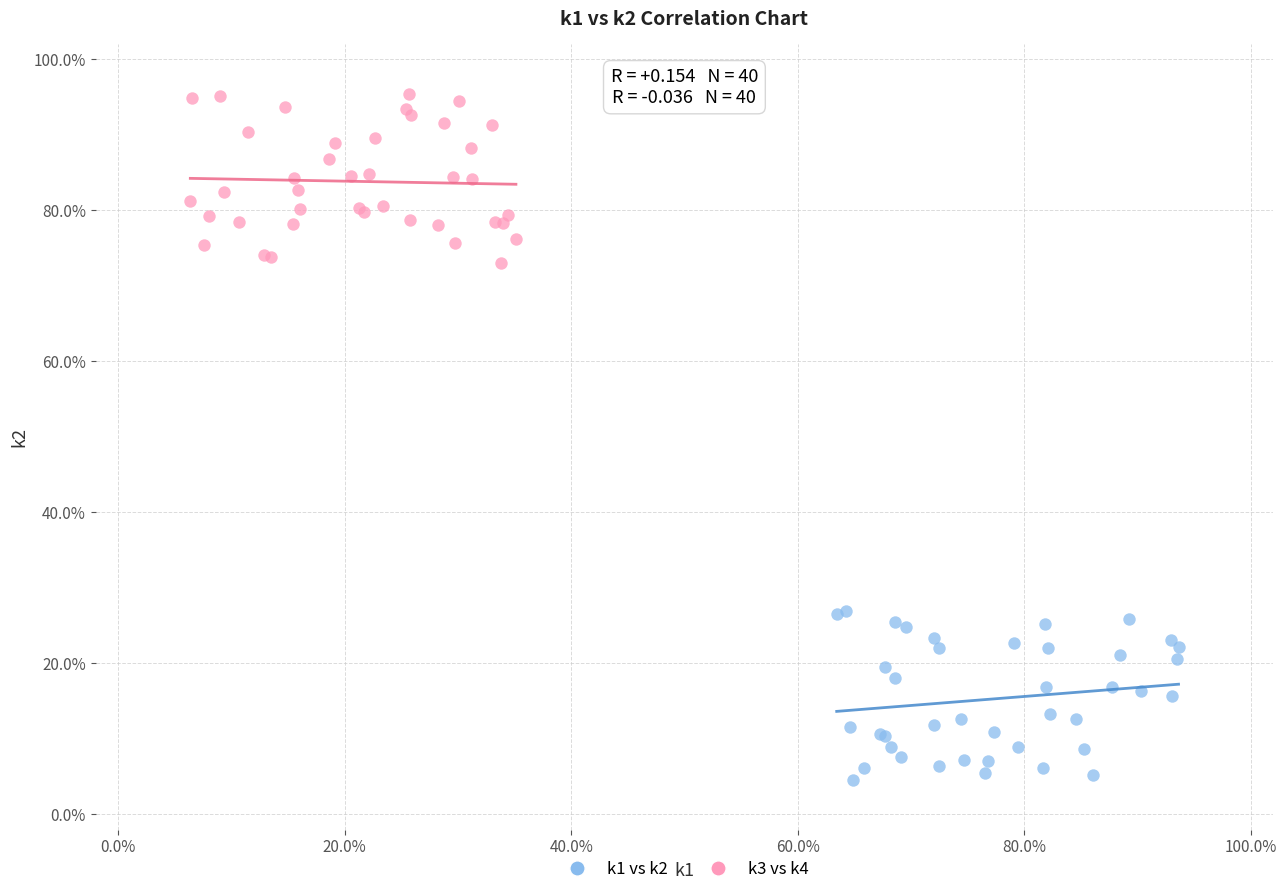

Which series contains the lowest Y value?

k1 vs k2